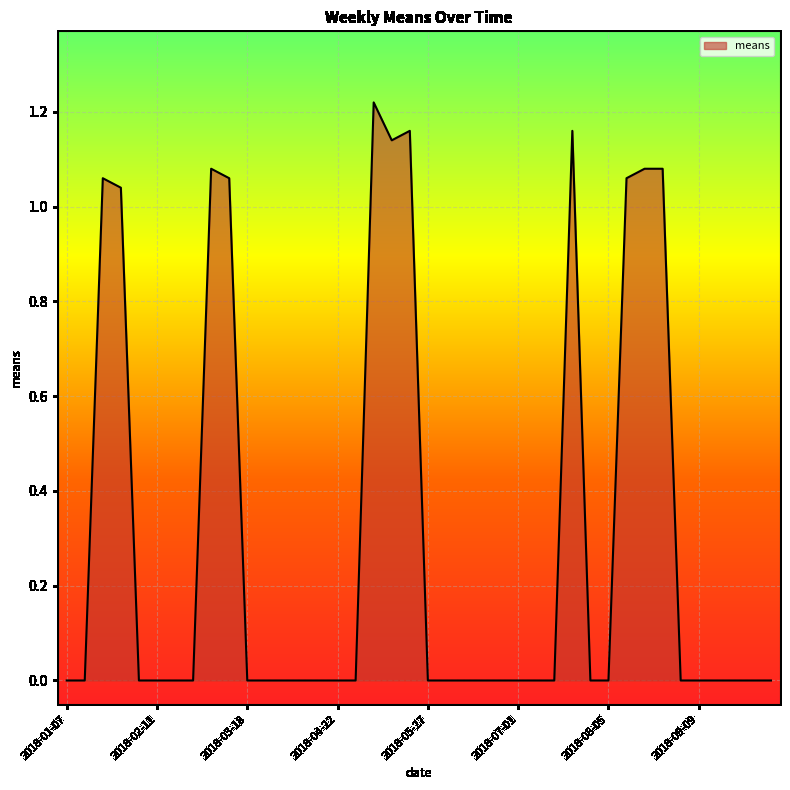

True or false: there are more than 1 points higher than both neighbors.

True